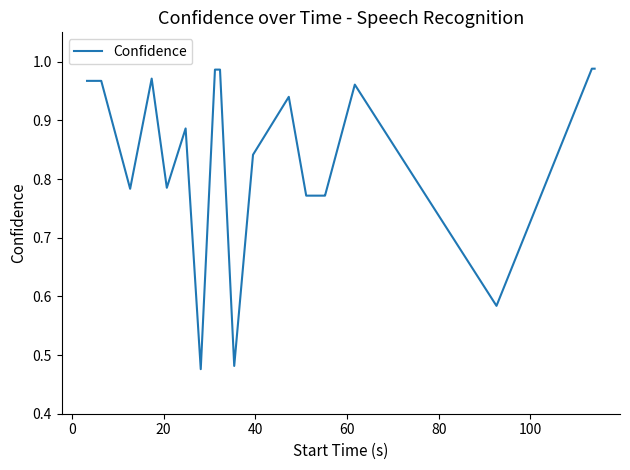

Is this an area chart (filled region under the line)?

No